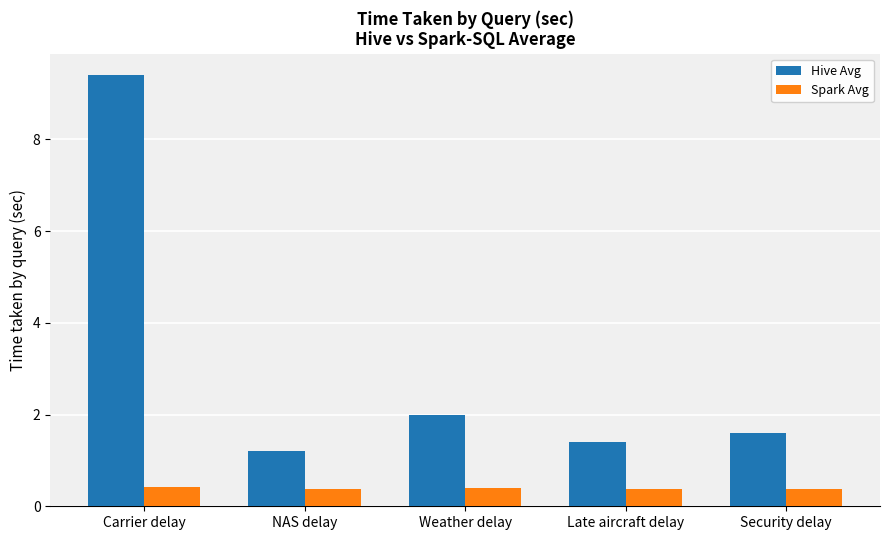

Read the Spark Avg value at Late aircraft delay.

0.4